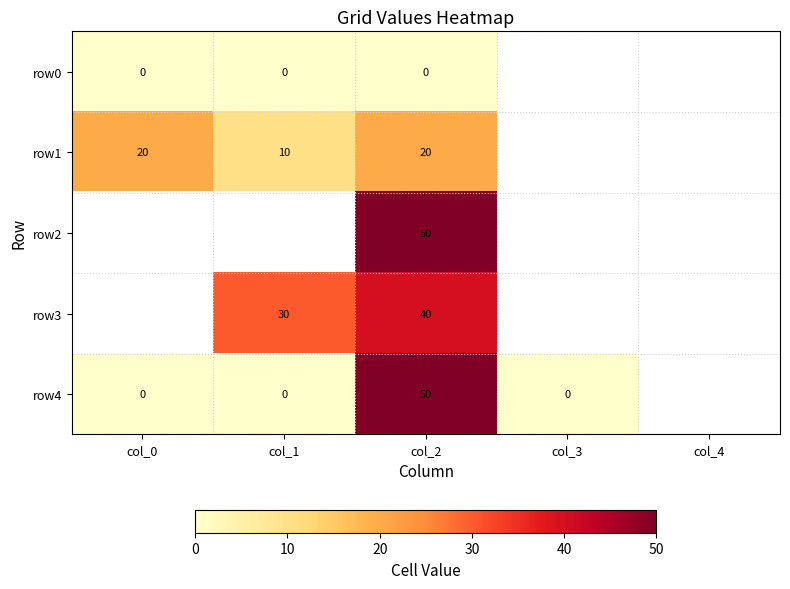

The value of row3 at col_2 is 40. True or false?

True